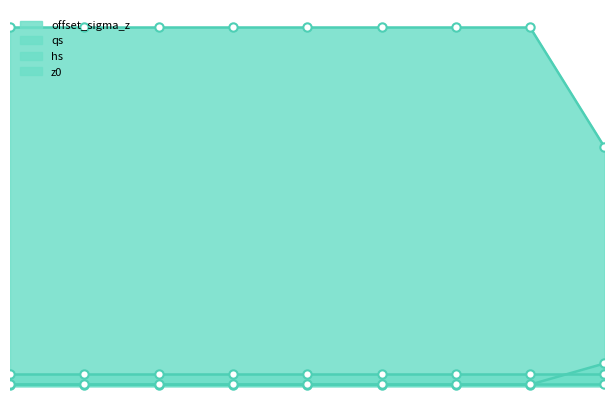

At which label does offset_sigma_z reach its peak?

8